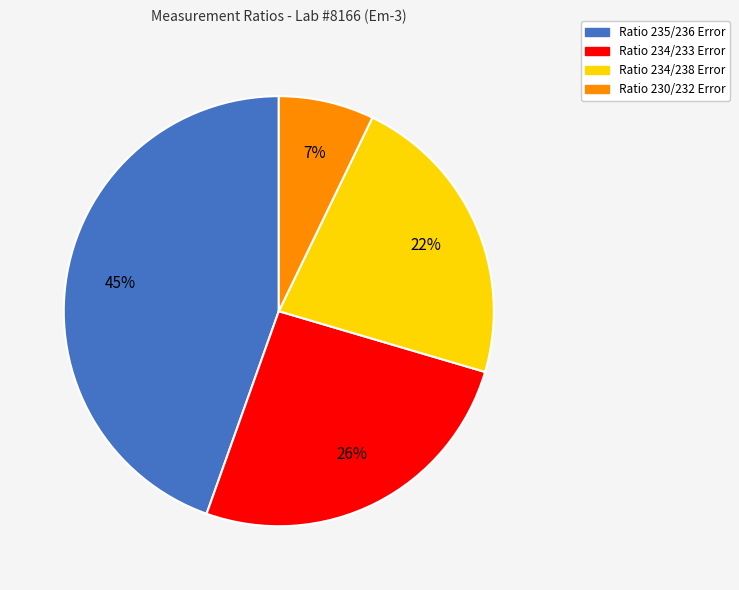

Count the number of slices in the pie.

4